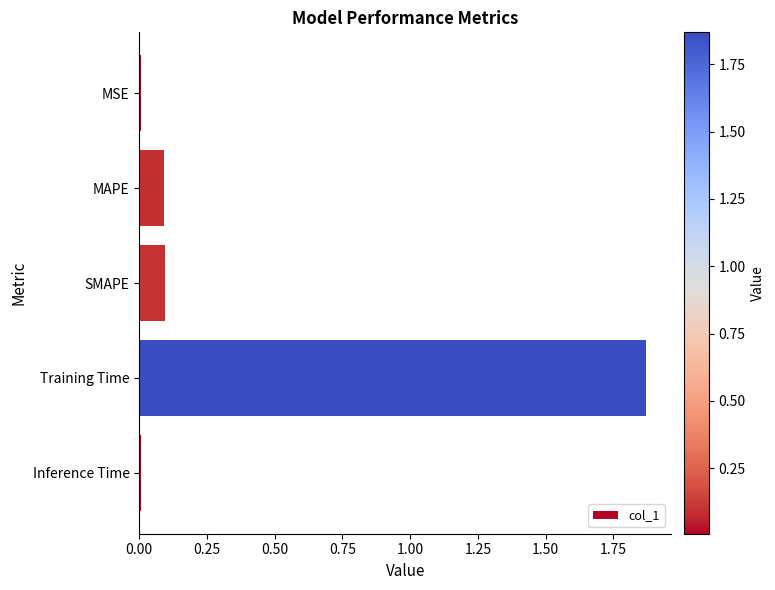

The value at Training Time is 0.7. True or false?

False